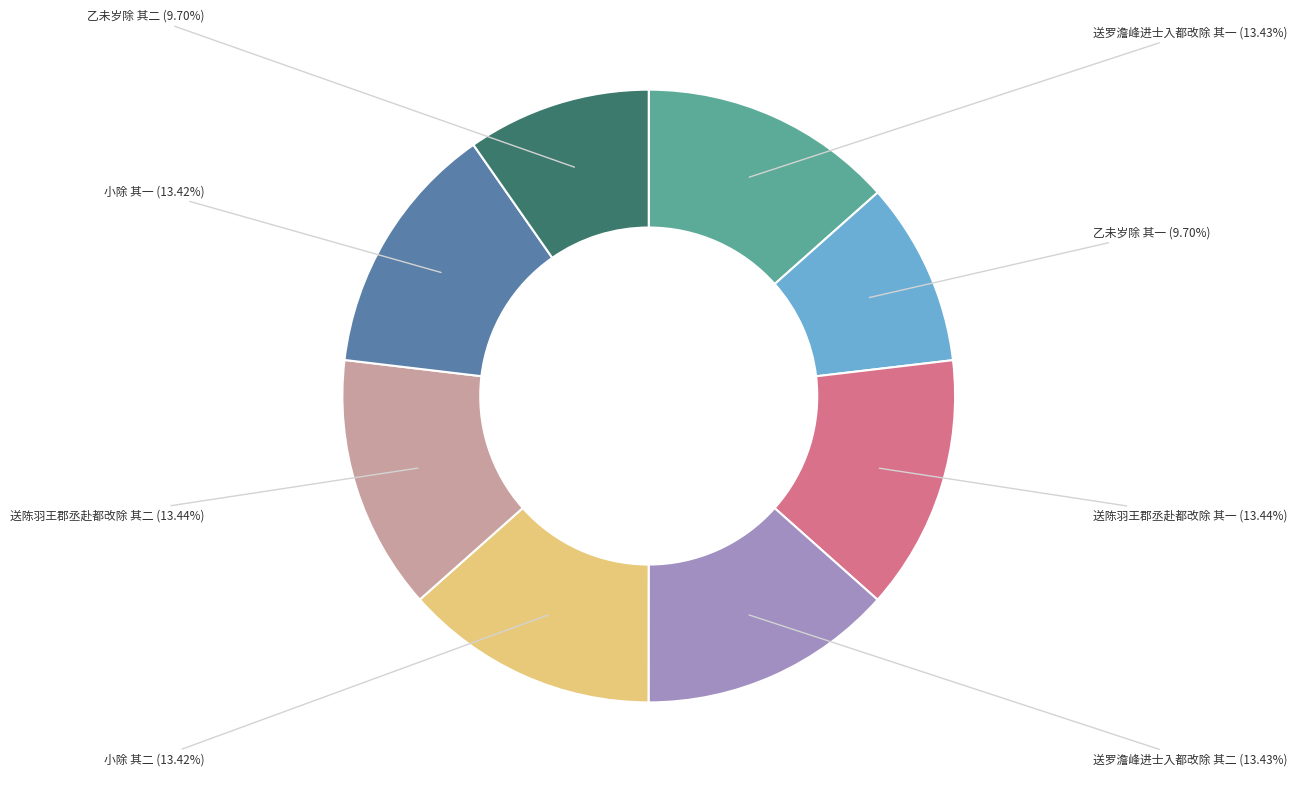

Does 乙未岁除 其二 account for over 50% of the chart?

No